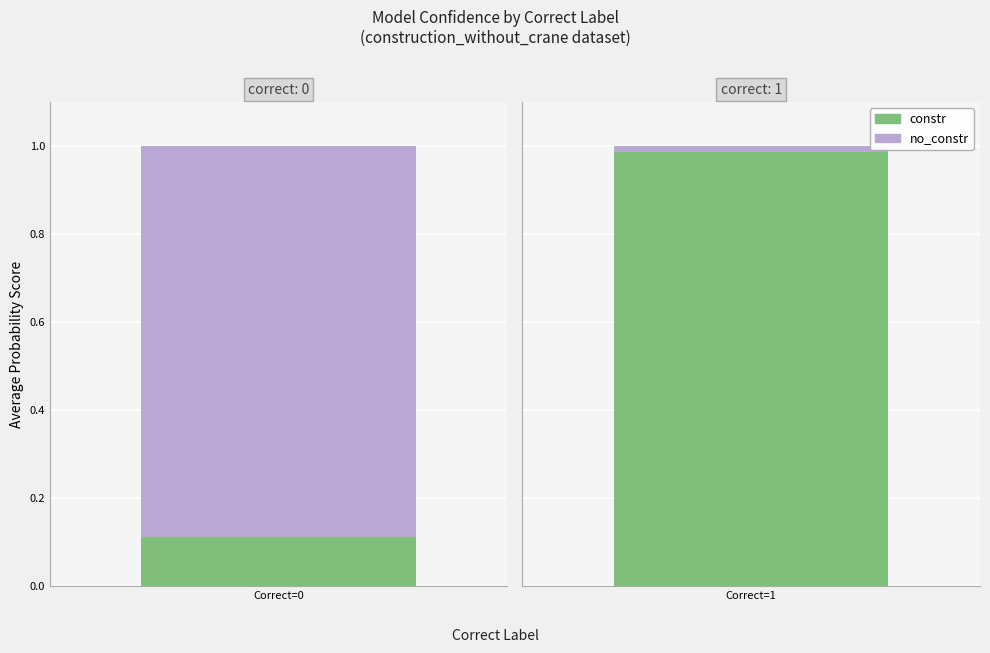

How many data points does each series have?

2